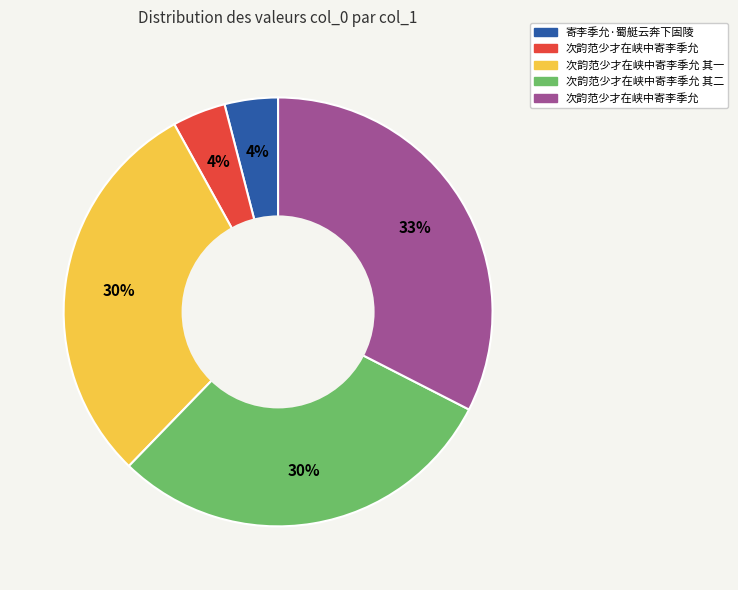

To the nearest percent, what is the difference between the largest and smallest slice percentages?

29%